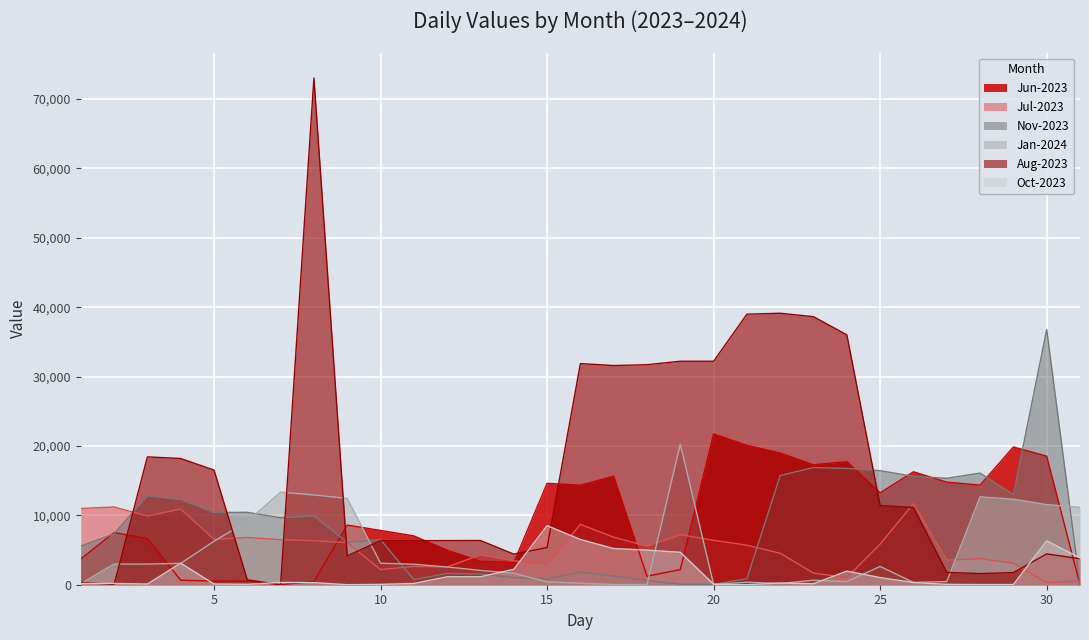

How many lines are shown in the chart?

6